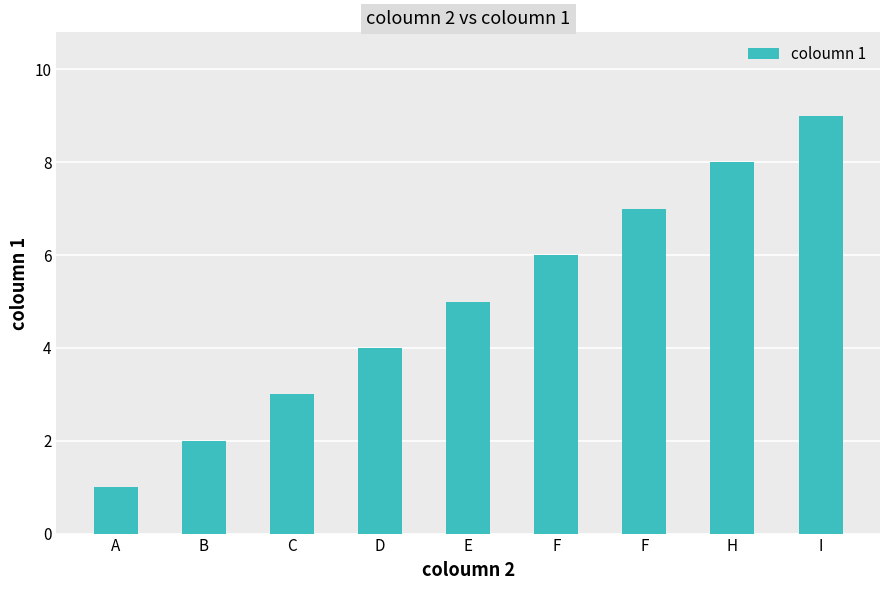

How many data points are less than 5?

4